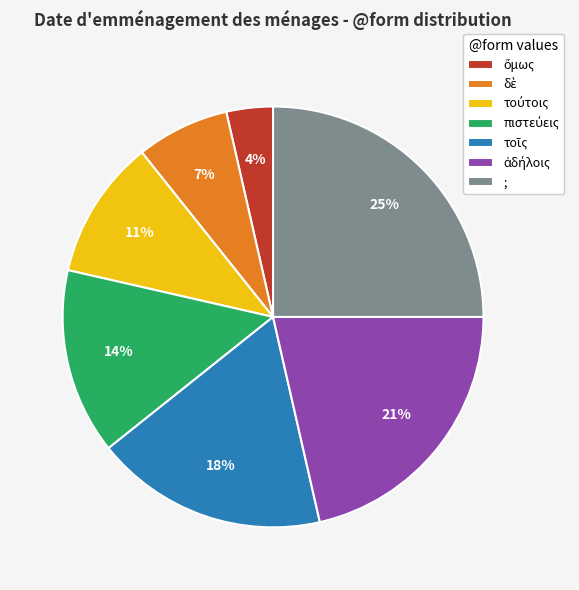

To the nearest percent, what is the average slice percentage?

14%